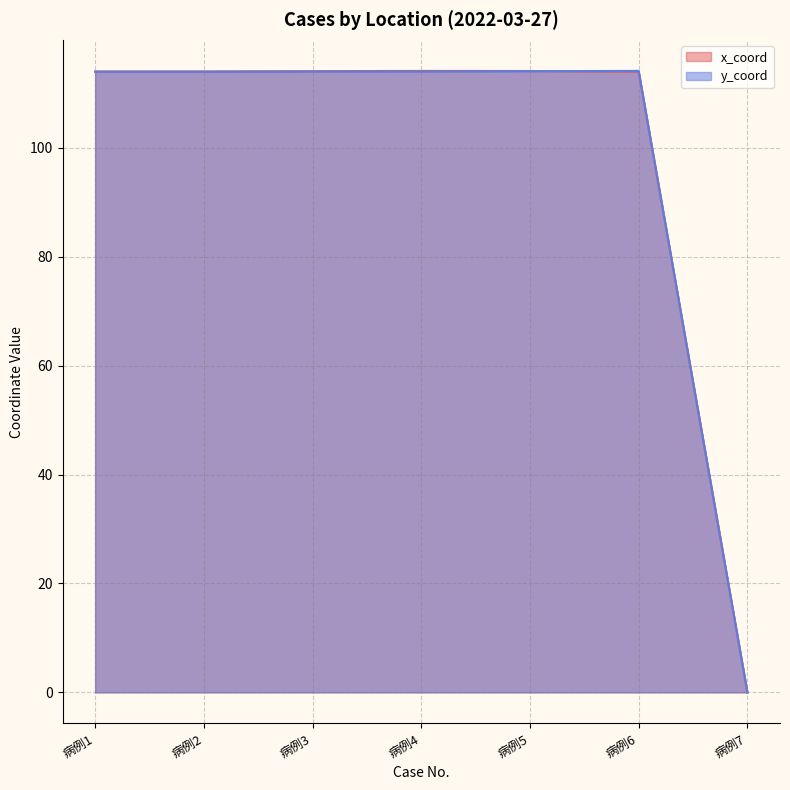

How many categories are shown in the chart?

7